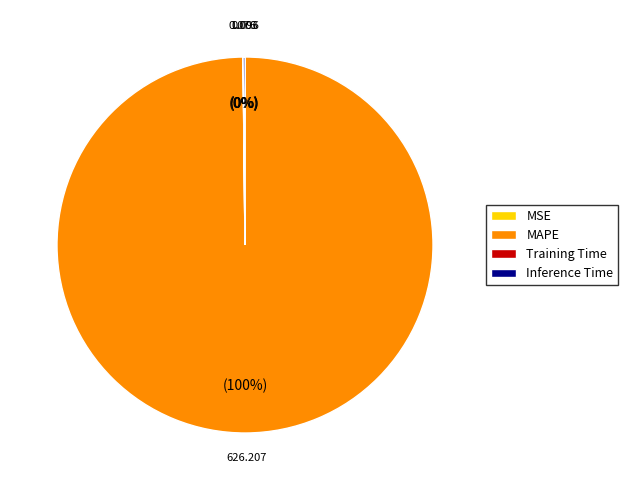

Which category has the biggest portion of the pie?

MAPE